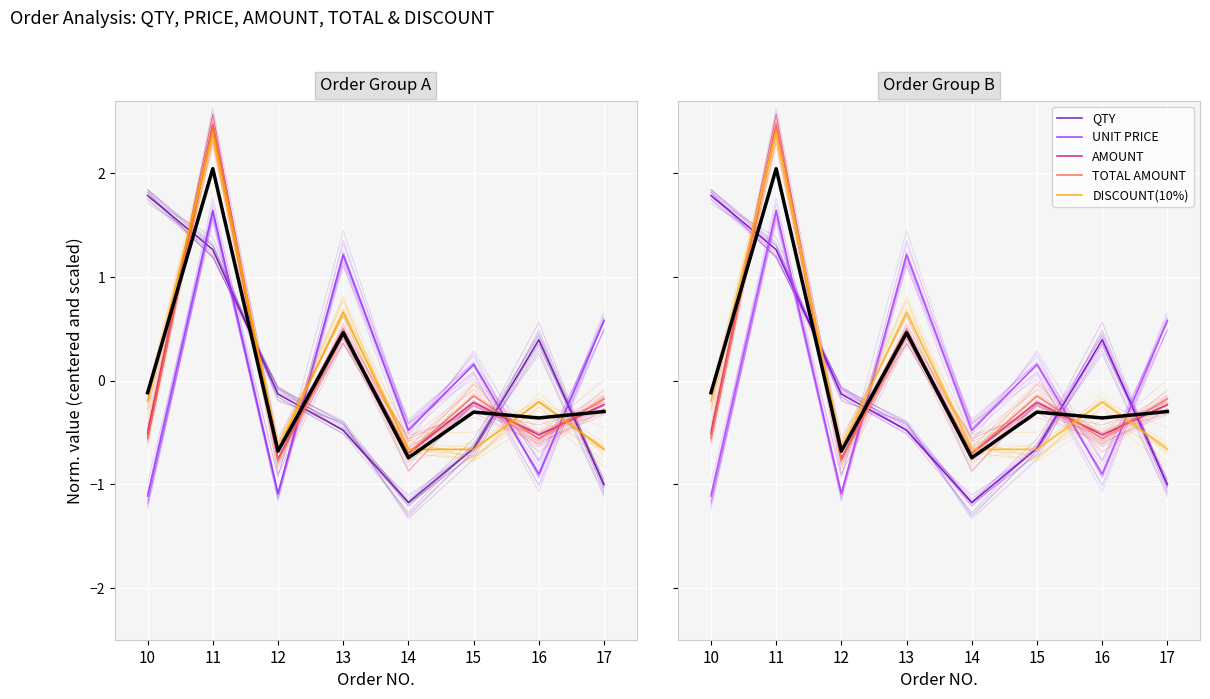

How many values in QTY are below zero?

5